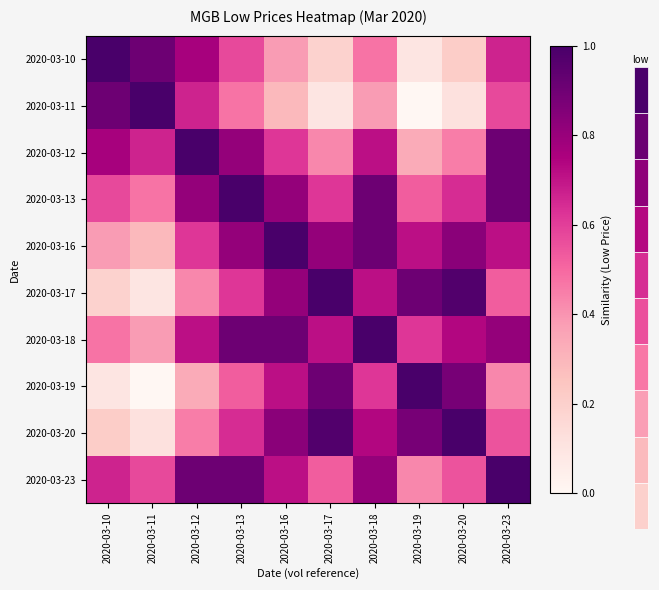

What is the spread (max minus min) of values at 2020-03-20?

0.9